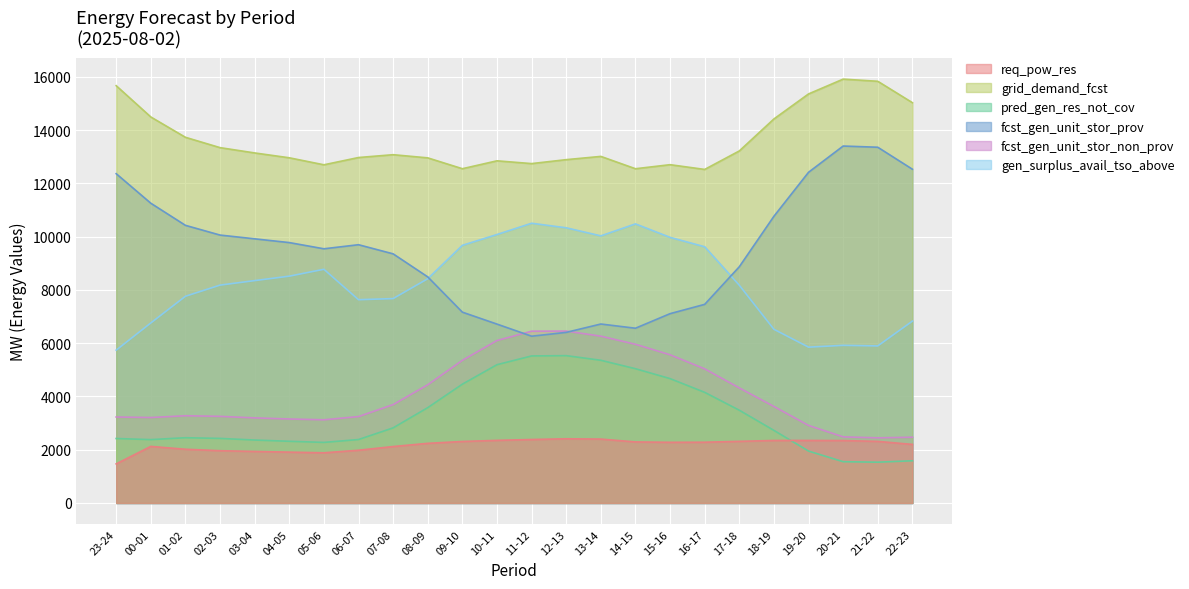

At which category is the sum across all series the highest?

12-13